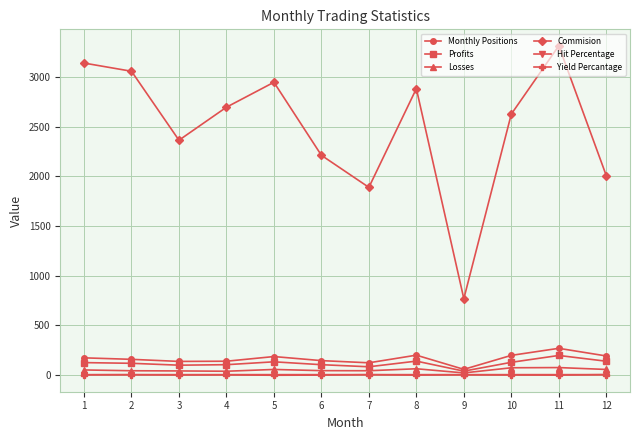

What is the value of the Yield Percantage point at the 11th from the left?

-4.0